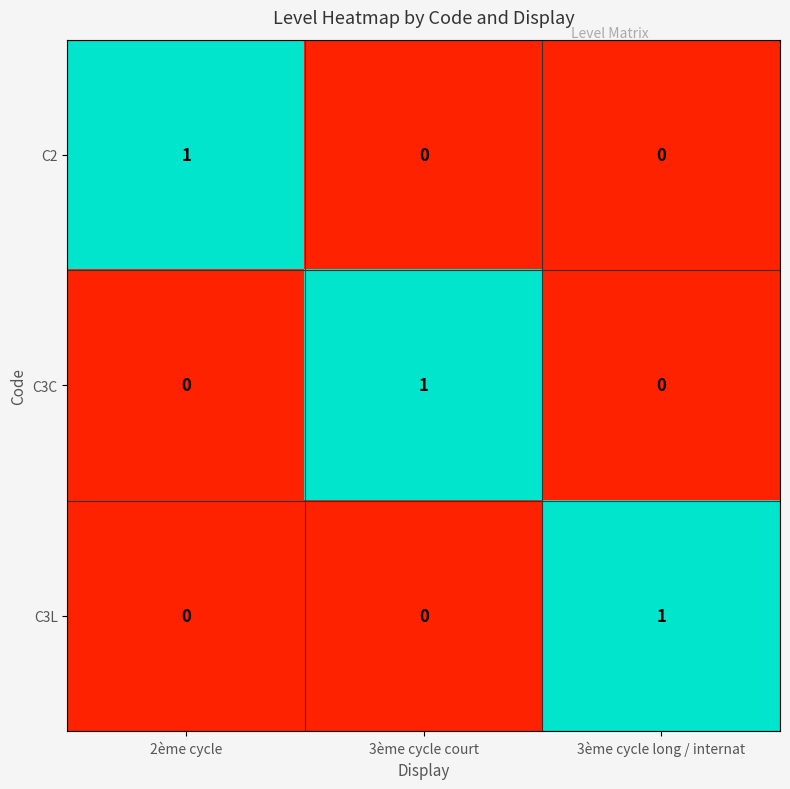

At how many categories does at least one series exceed 0?

3